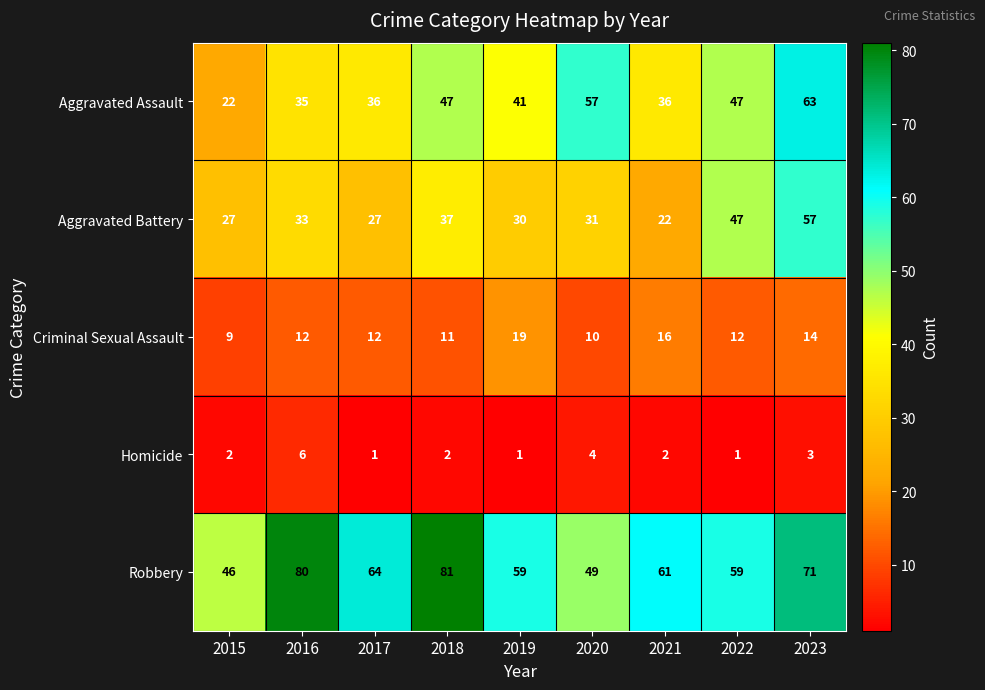

The Robbery series shows 61 at 2021. True or false?

True